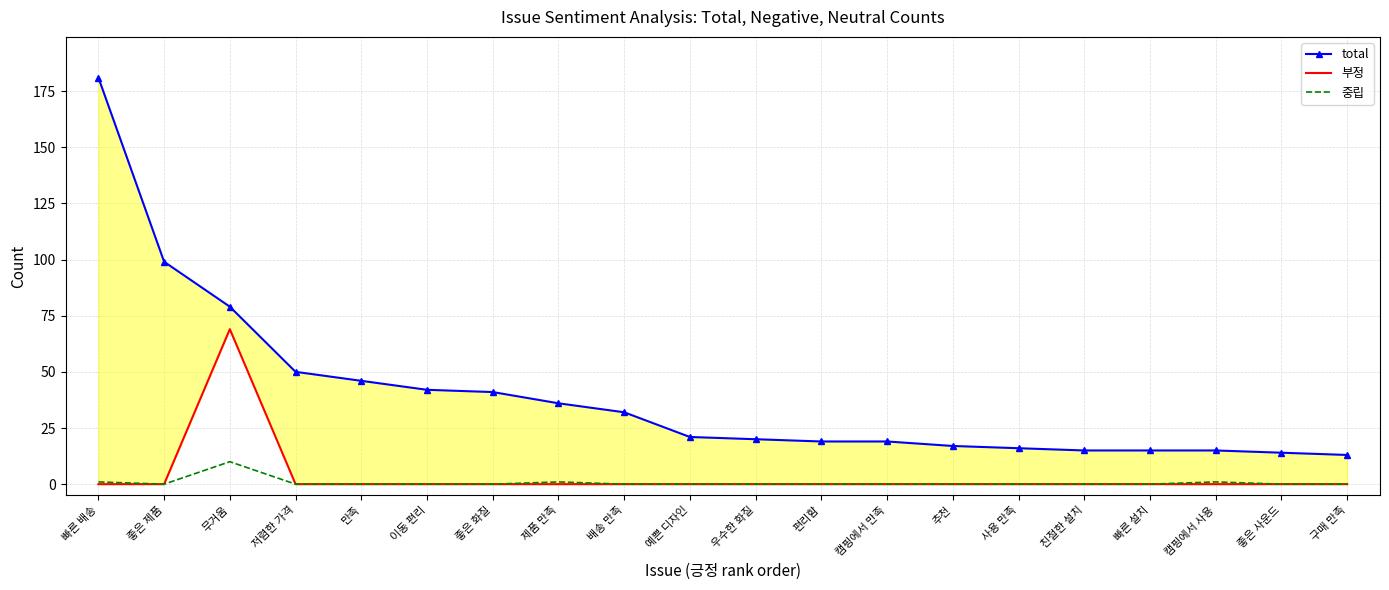

True or false: total and 부정 intersect in this chart.

False